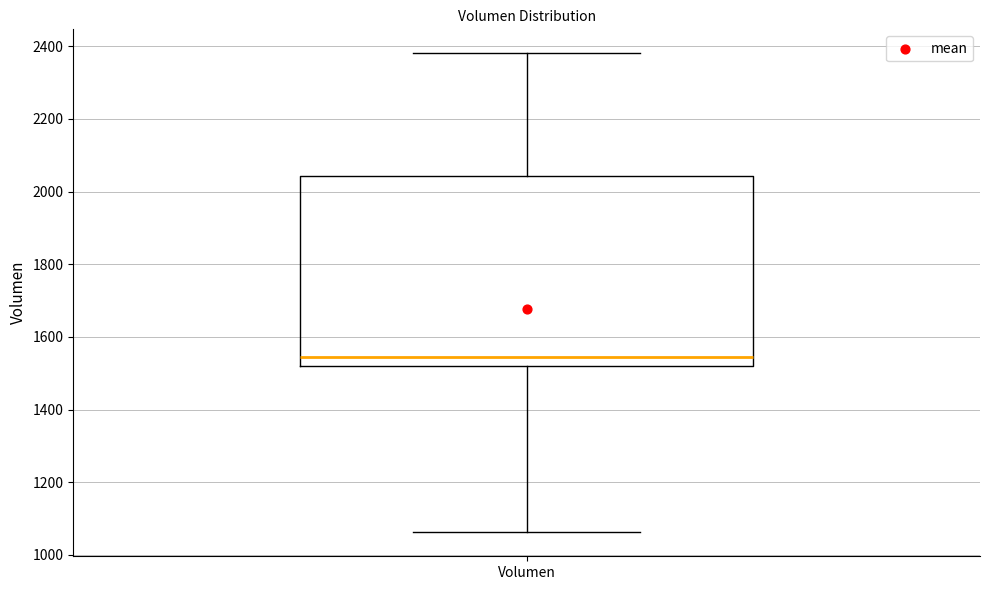

Read this box plot against the y-axis: the position of the median line, the range covered by the box, and the ends of both whiskers. The values are not printed on the chart, so give them approximately, as read against the axis.

median 1540, box 1520 to 2040, whiskers 1060 to 2380